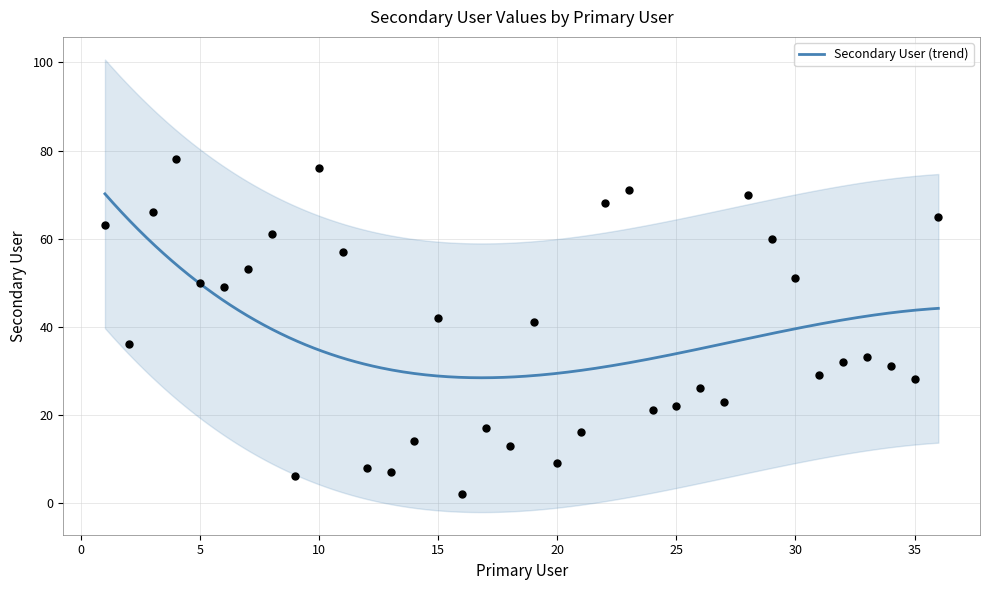

What is the change in value from 33 to 34?

-2